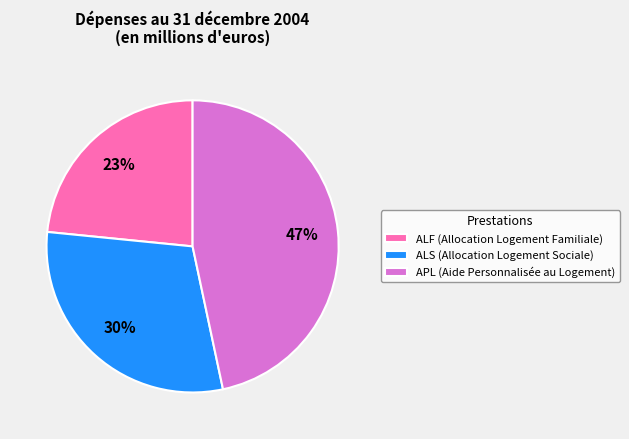

What percentage is the ALS (Allocation Logement Sociale) slice, to the nearest percent?

30%